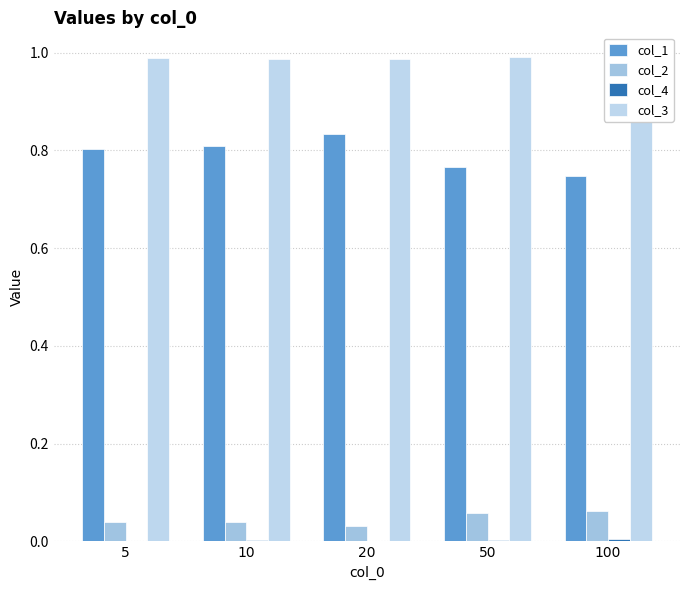

Rank the categories by col_1 value from highest to lowest.

20, 10, 5, 50, 100